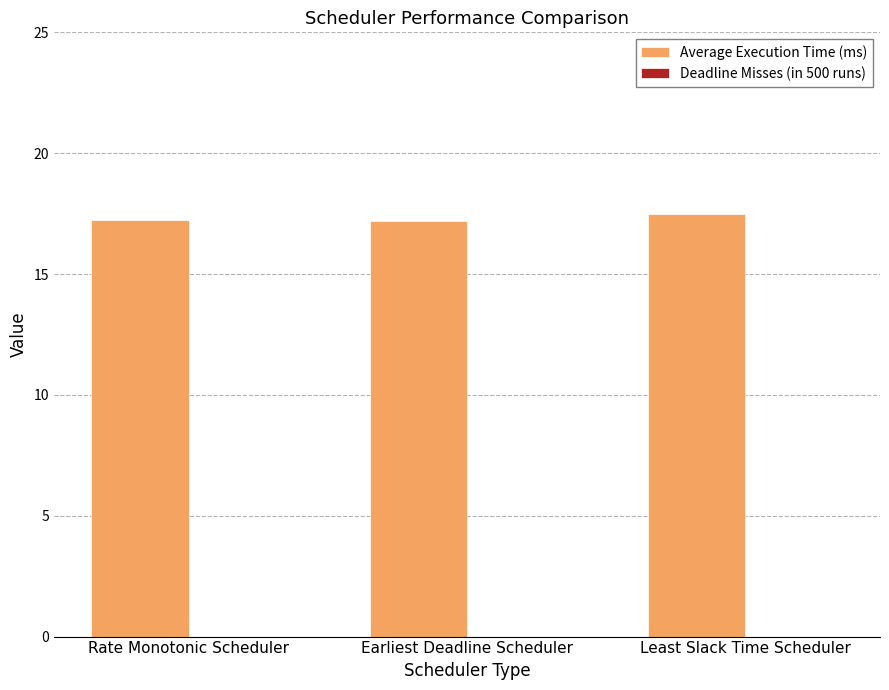

What is the smallest value displayed?

17.2